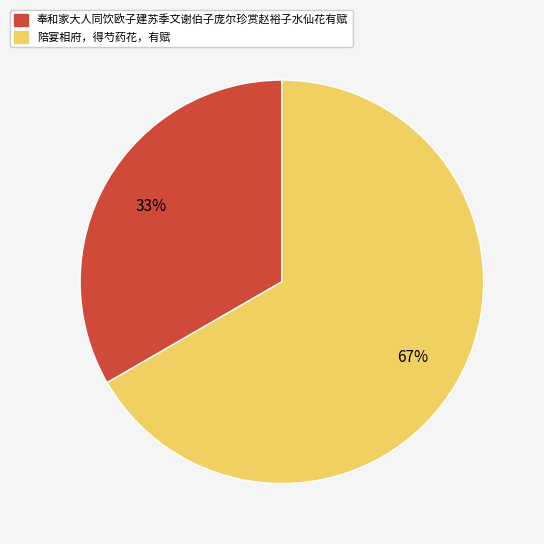

To the nearest percent, what portion does 陪宴相府，得芍药花，有赋 represent?

67%